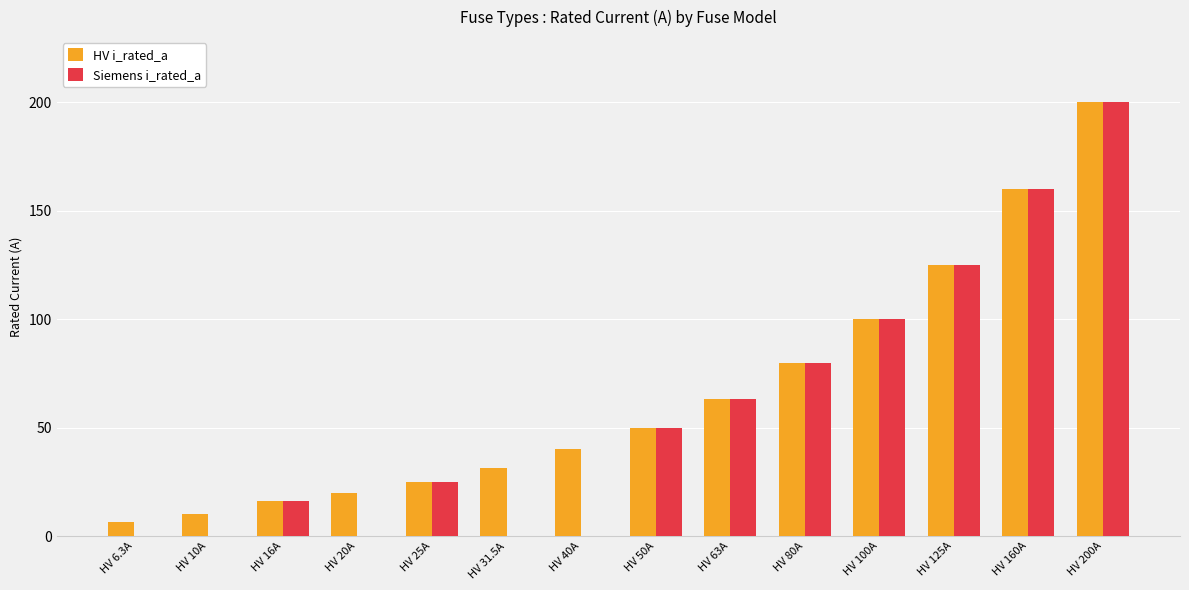

The value of HV i_rated_a at HV 50A is 50.0. True or false?

True